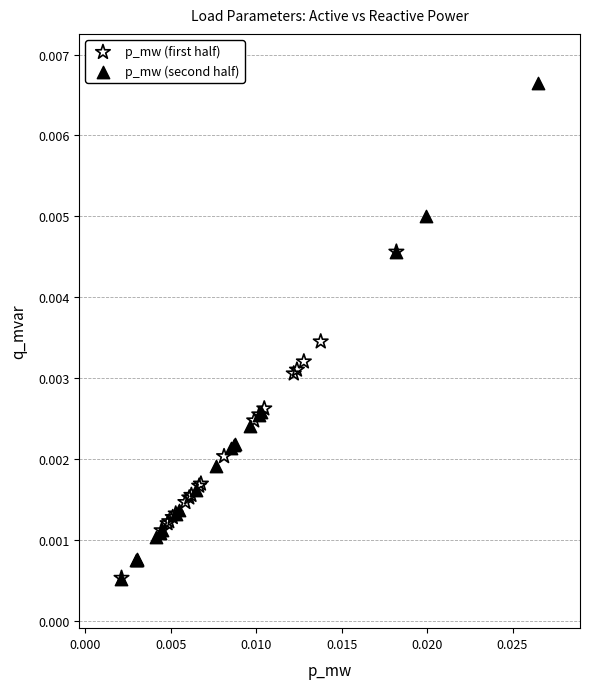

Which series contains the highest Y value?

p_mw (second half)